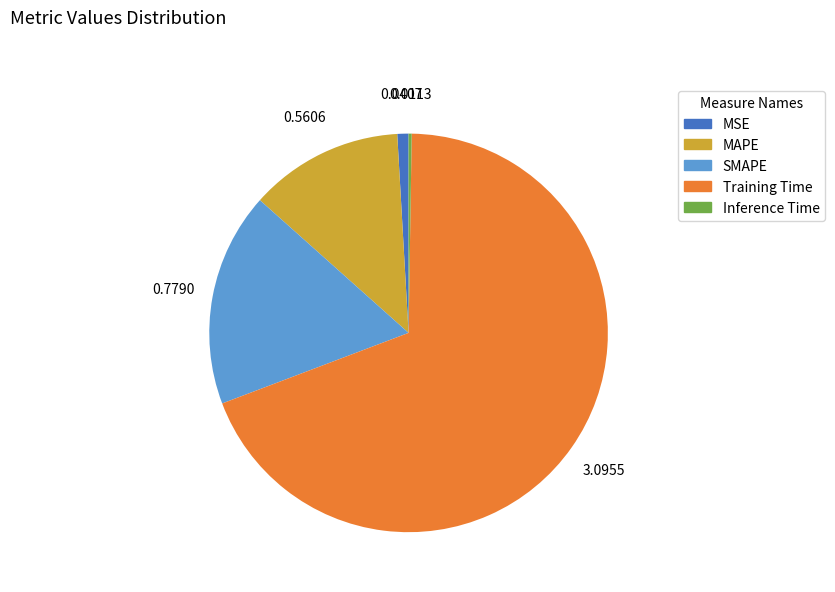

Does Training Time represent more than half of the total?

Yes